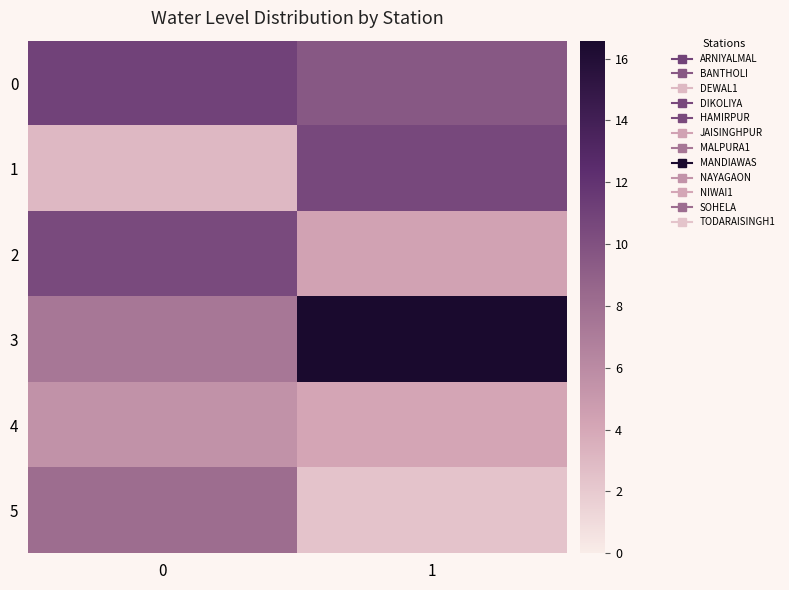

Reading right to left, list all the values displayed in this chart.

0: 1=9.6	0=10.9
1: 1=10.6	0=3.0
2: 1=4.4	0=10.4
3: 1=16.6	0=7.4
4: 1=4.1	0=5.5
5: 1=2.4	0=8.1